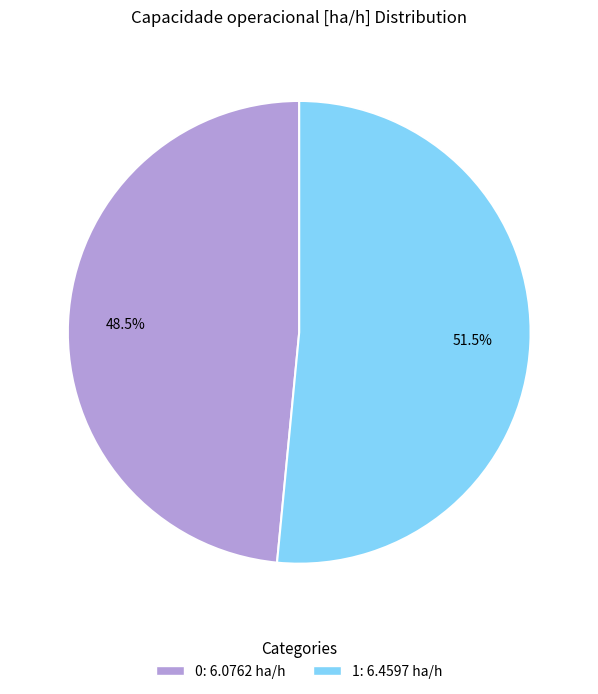

Is there any slice that represents more than half of the pie?

Yes